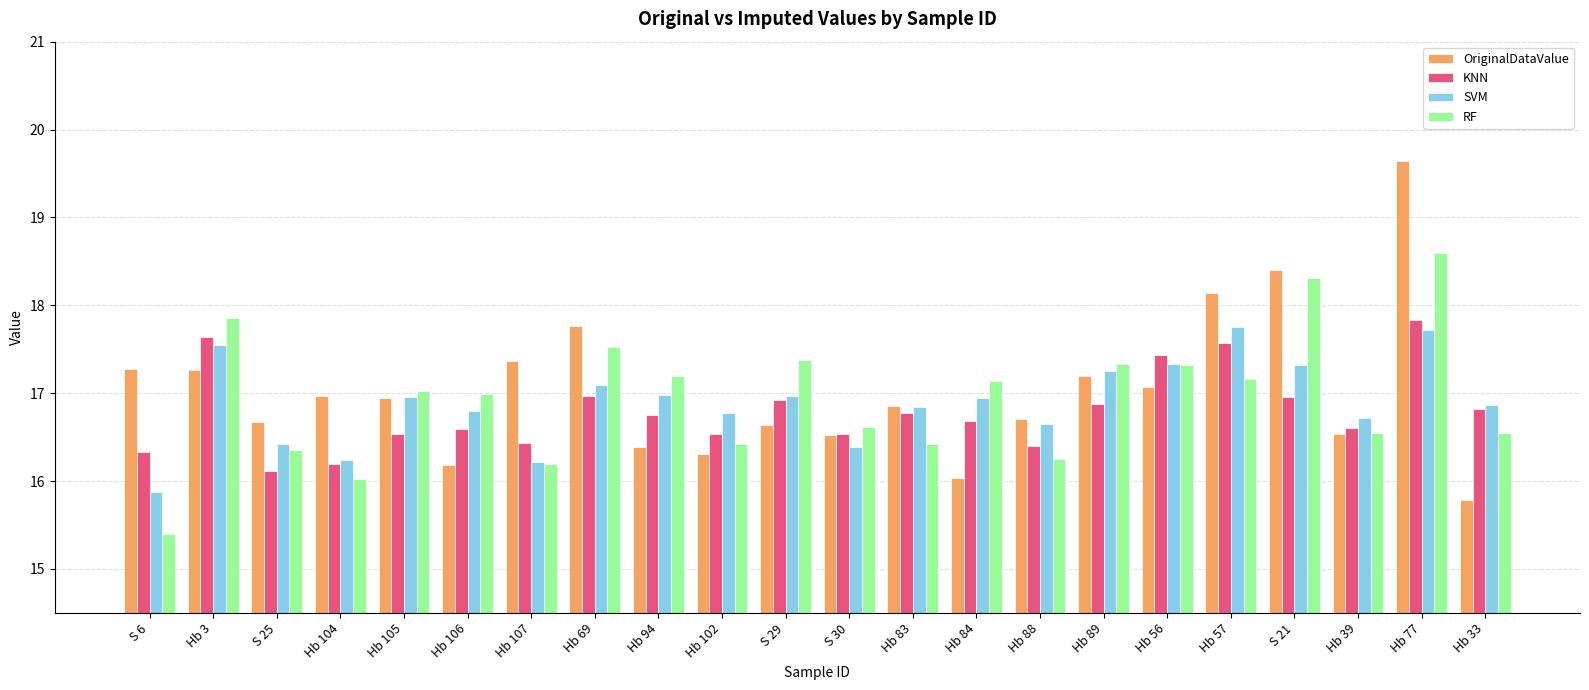

What is the smallest value displayed?

15.4